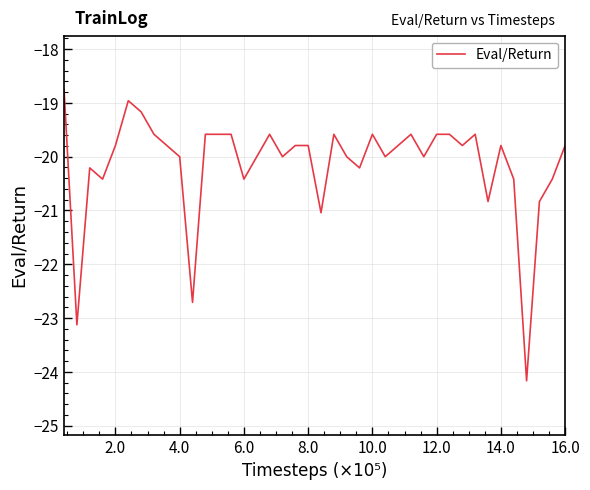

What is the smallest value displayed?

-24.2